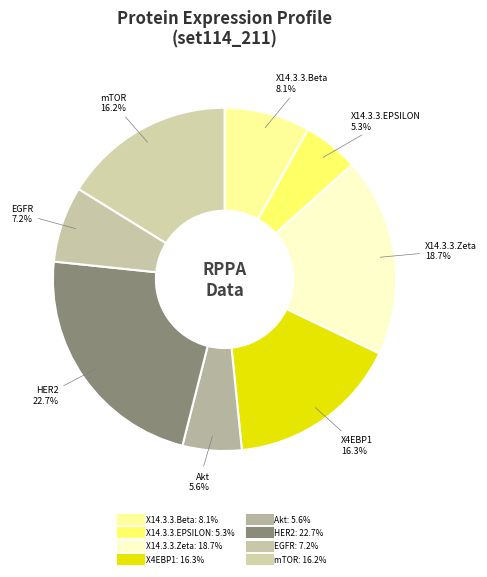

Is Akt the majority of the pie?

No